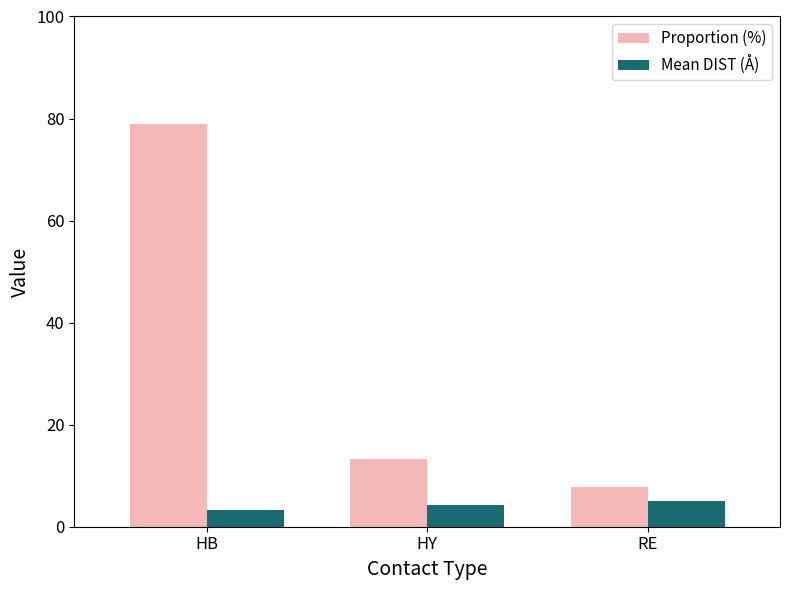

What is the difference between the maximum and minimum values in the Proportion (%) series?

71.1